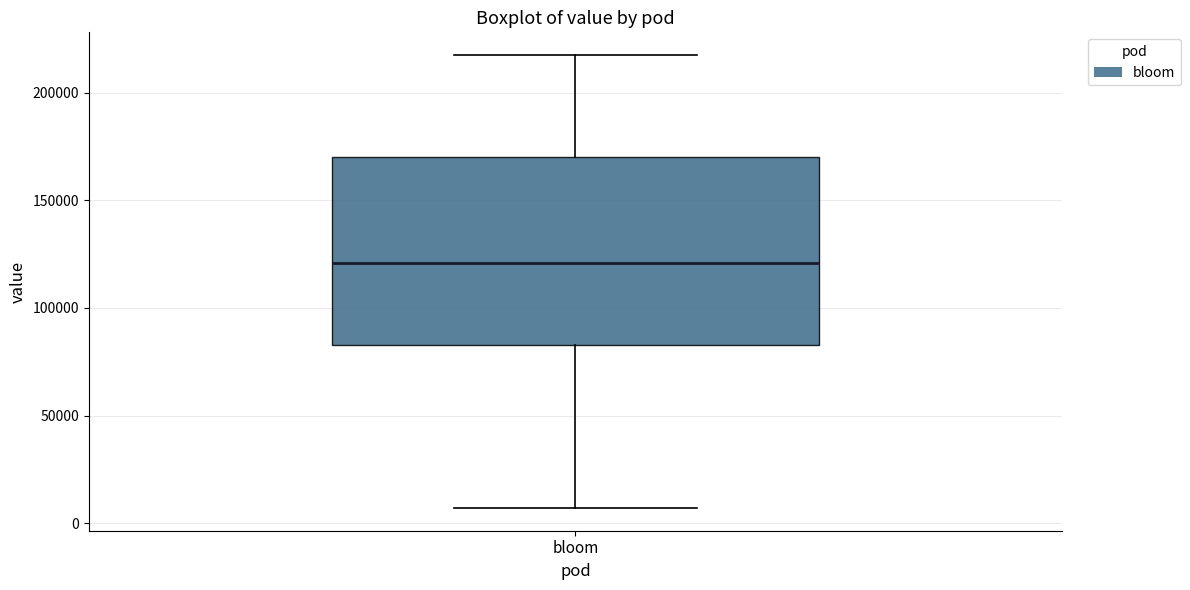

Transcribe this box plot: give where the median line is, the range the box spans, and where the two whiskers end, as read against the y-axis. The values are not printed on the chart, so give them approximately, as read against the axis.

median 120000, box 85000 to 170000, whiskers 5000 to 220000